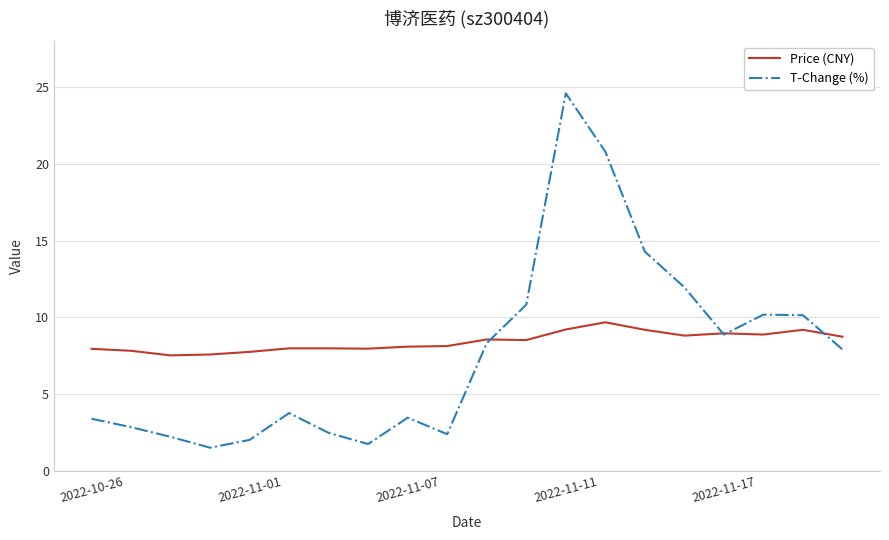

Which series has the largest range (max minus min)?

T-Change (%)